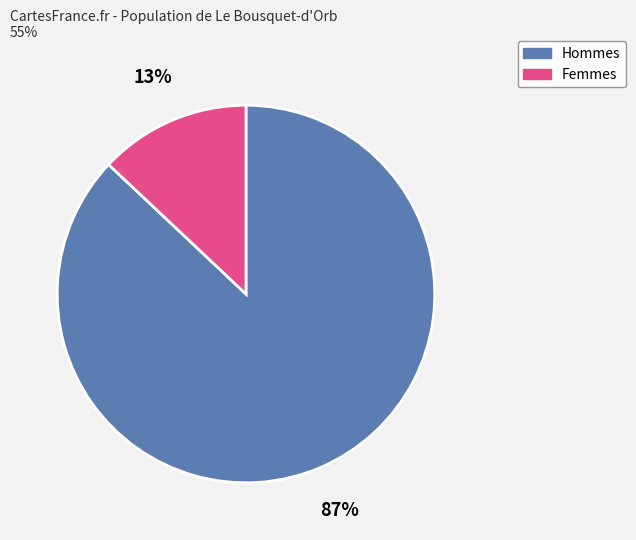

To the nearest percent, what is the difference between the largest and smallest slice percentages?

74%